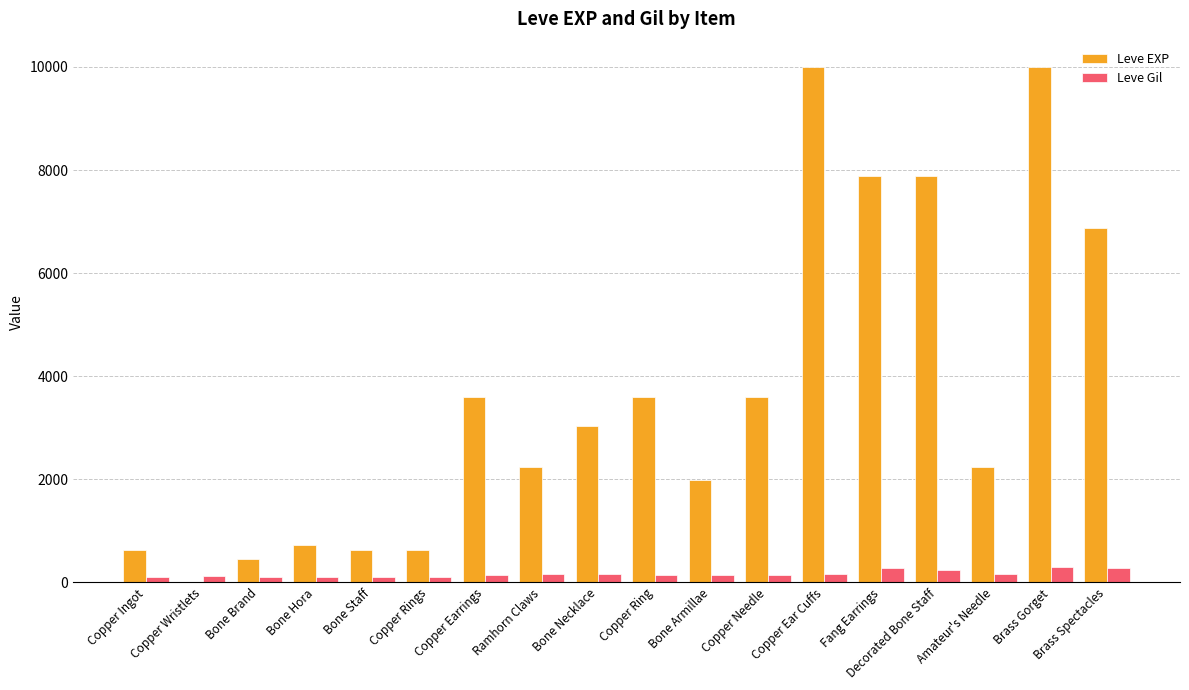

What is the sum of all Leve Gil values?

3029